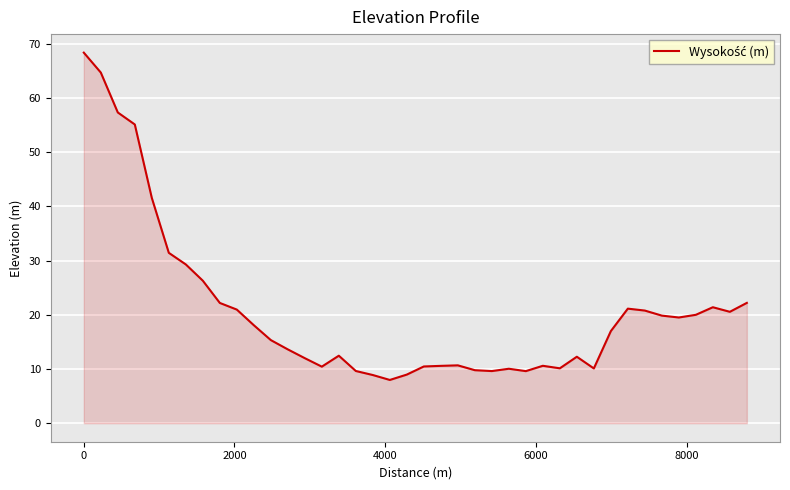

What is the difference between the maximum and minimum values?

60.4